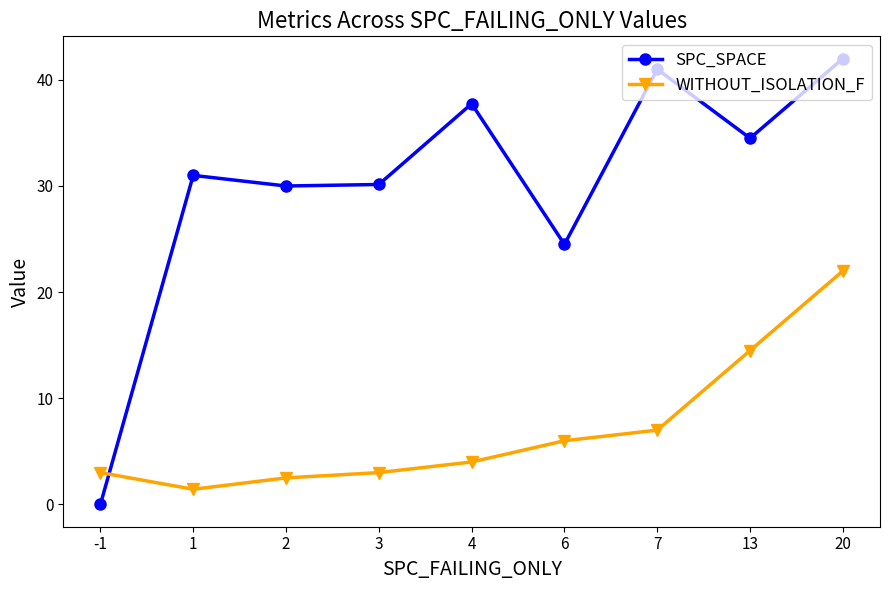

What is the sum of all SPC_SPACE values?

270.9